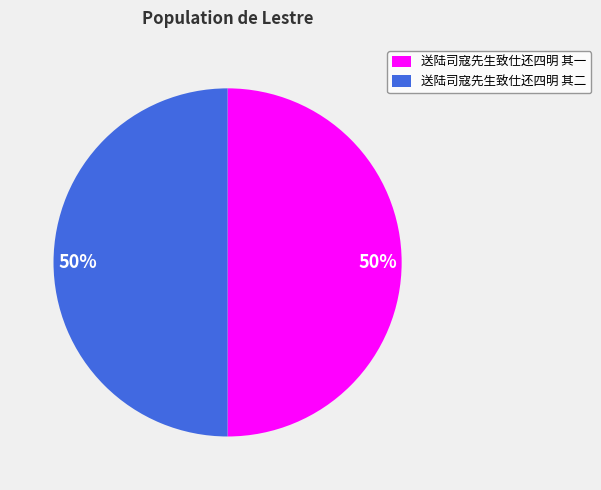

Do 送陆司寇先生致仕还四明 其一 and 送陆司寇先生致仕还四明 其二 together represent more than half of the pie?

Yes